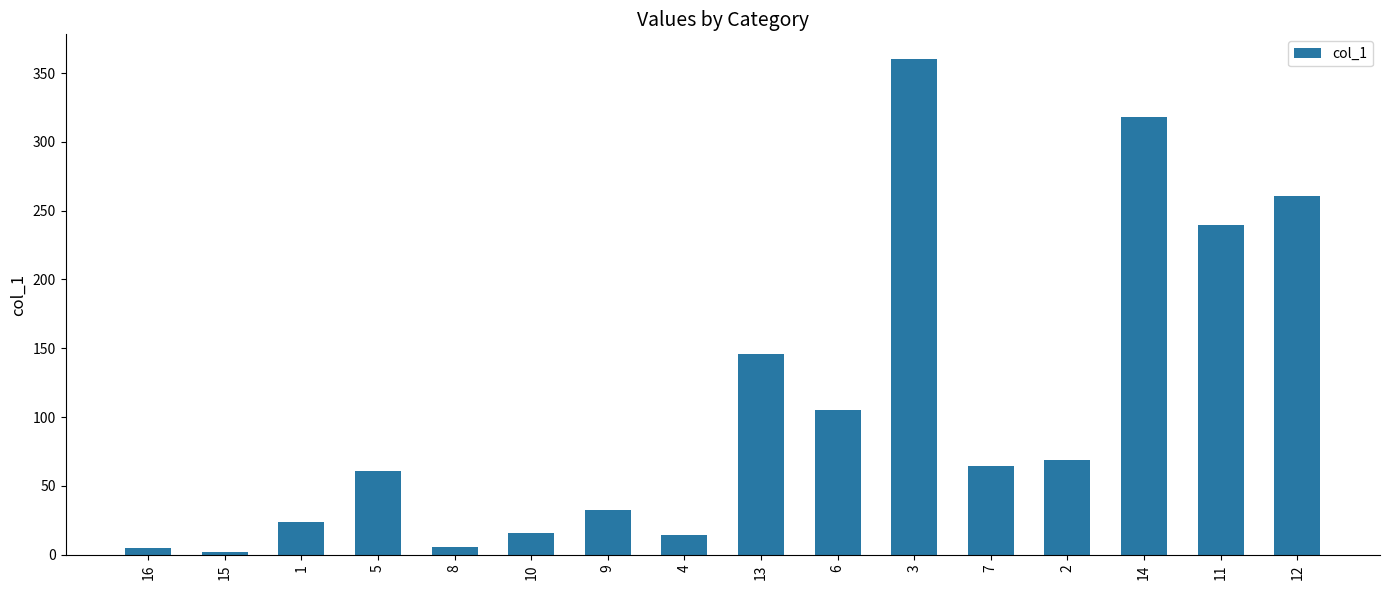

True or false: the data shows 32.4 at 9.

True